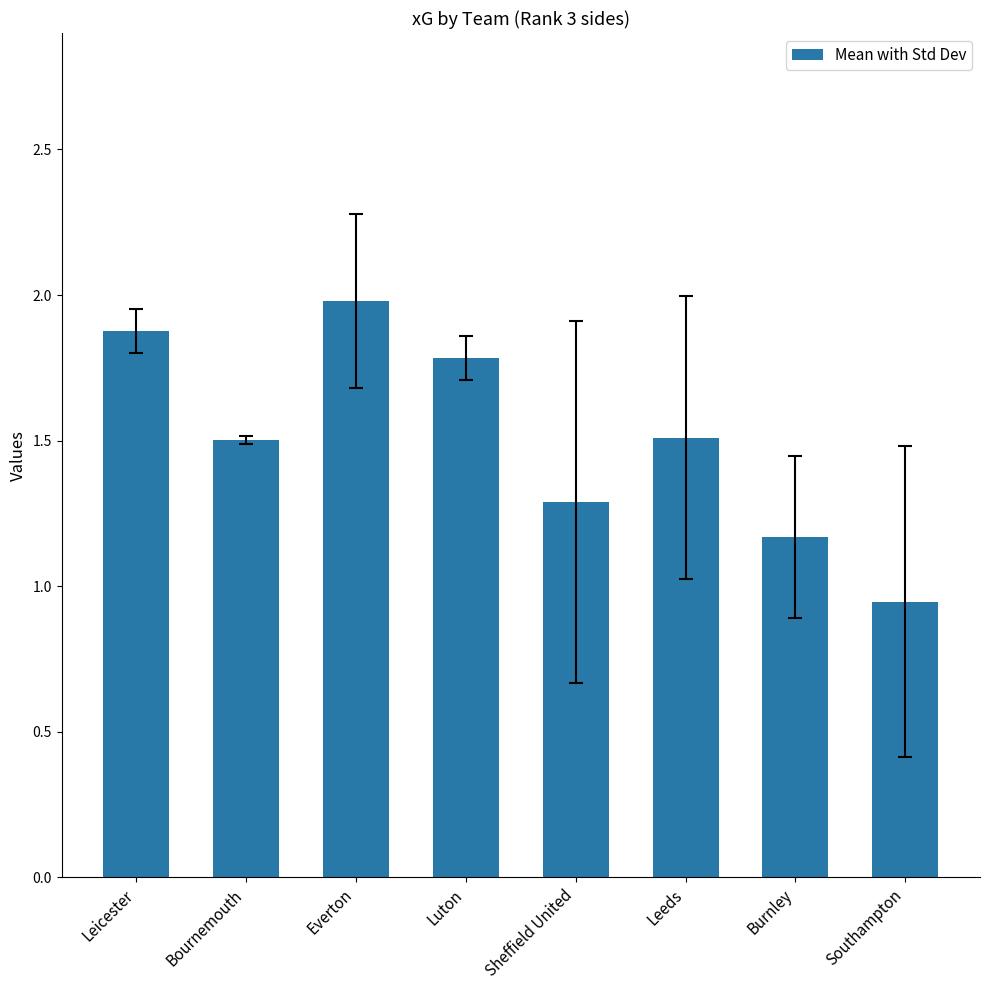

How many distinct data groups are displayed?

1